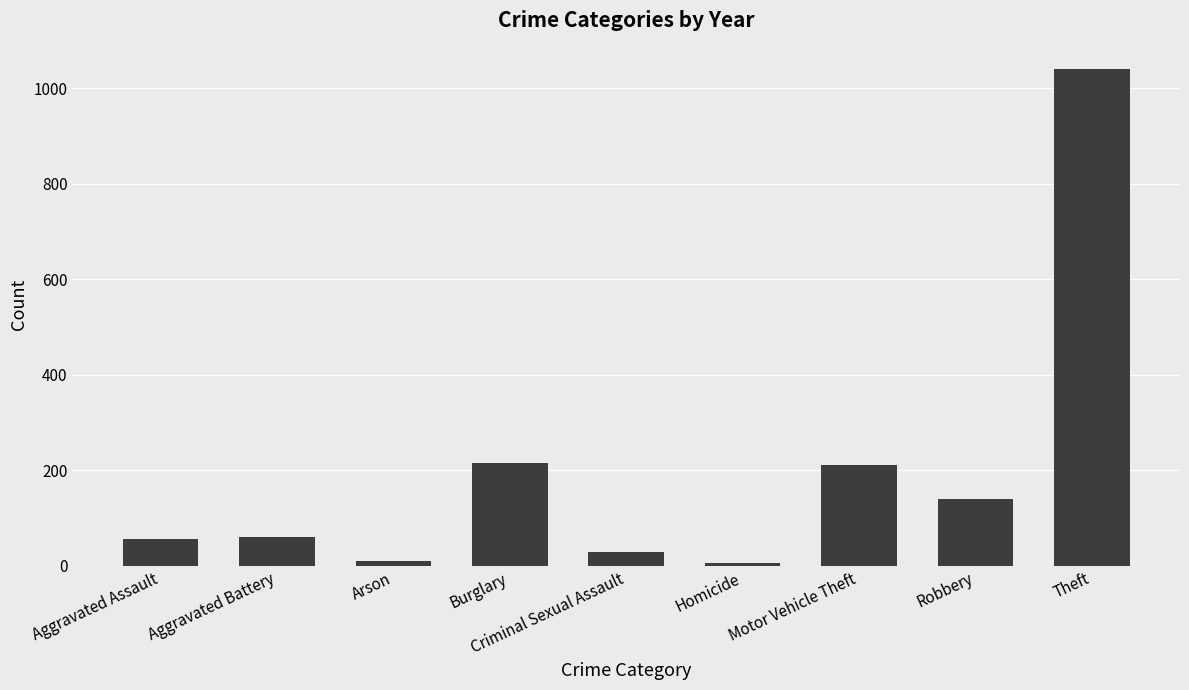

What is the label of the 2nd bar from the left?

Aggravated Battery